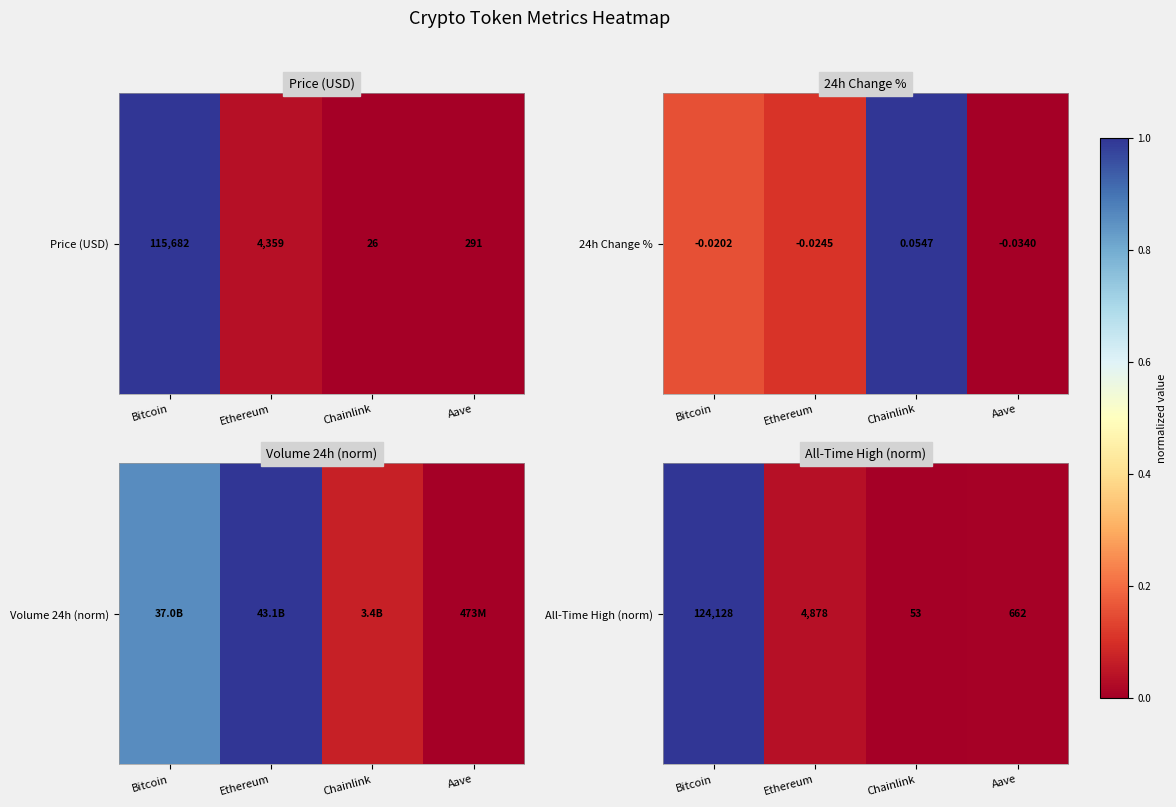

The chart shows a value of 0.0 at Aave. True or false?

True